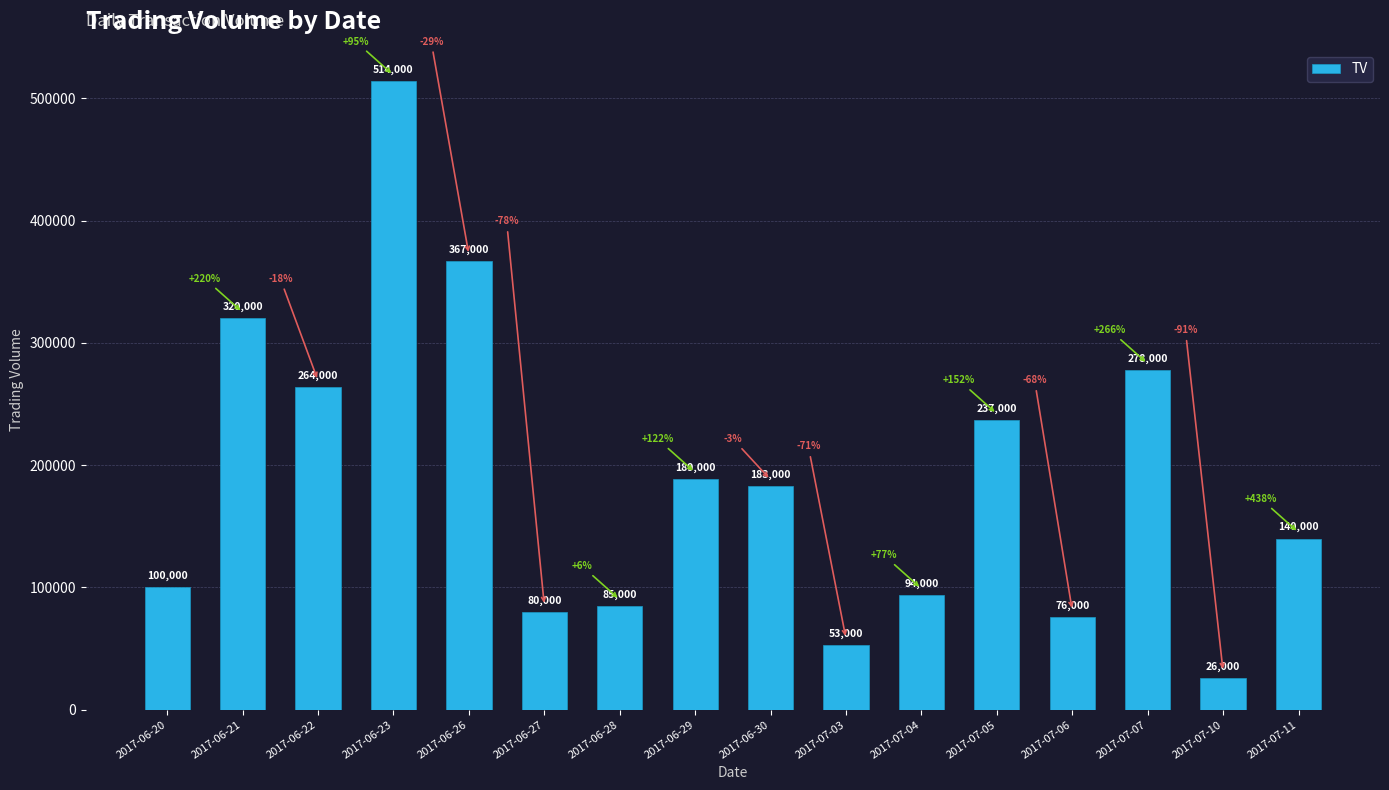

What is the change in value from 2017-07-03 to 2017-07-05?

+184000